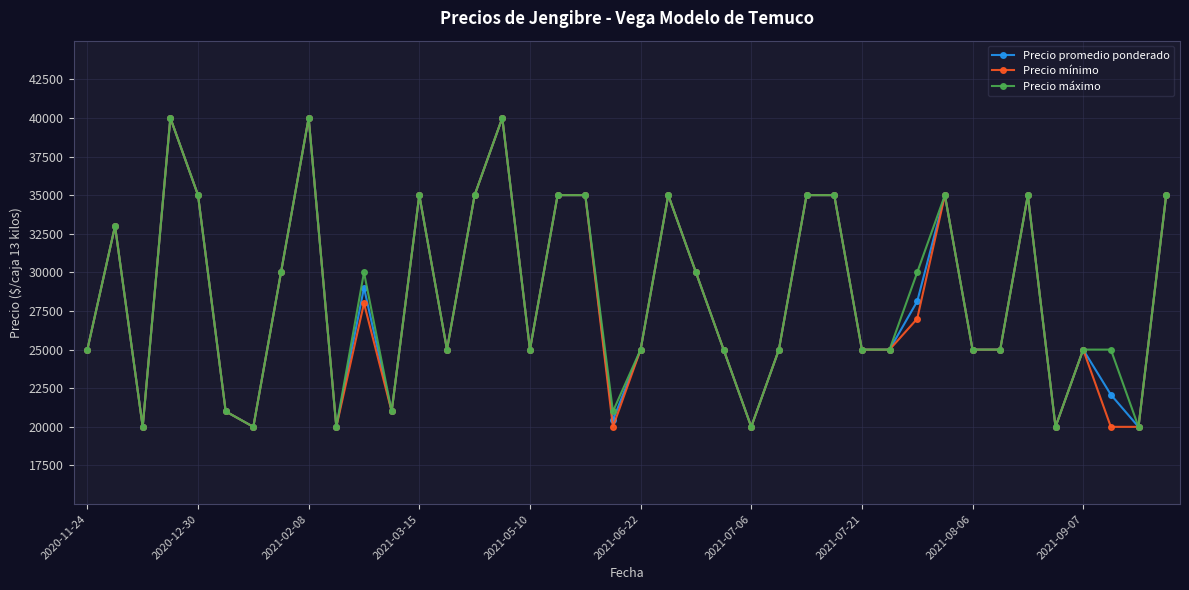

True or false: Precio máximo has more than 1 points higher than both neighbors.

True